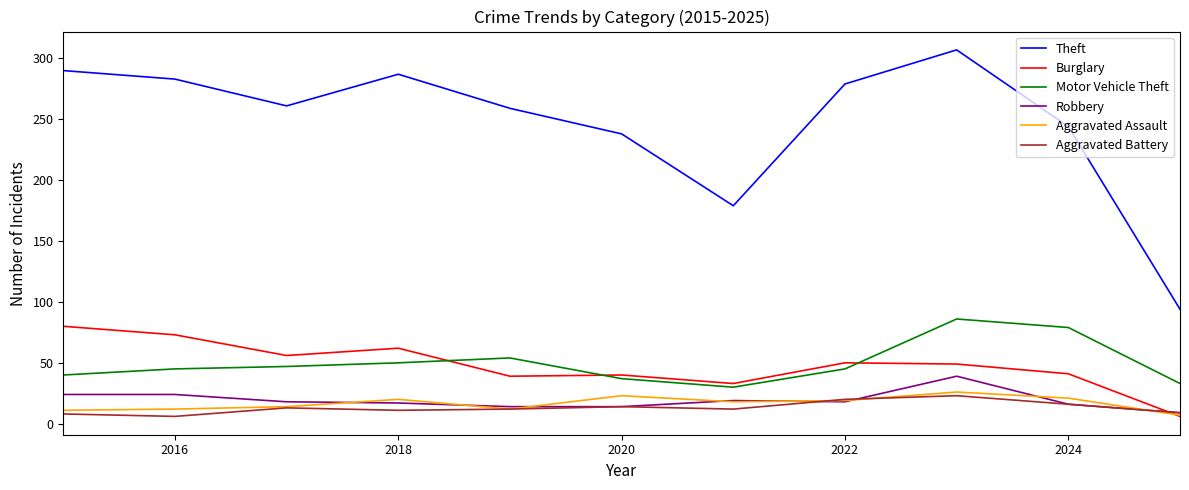

What is the difference between the maximum and minimum values in the Motor Vehicle Theft series?

56